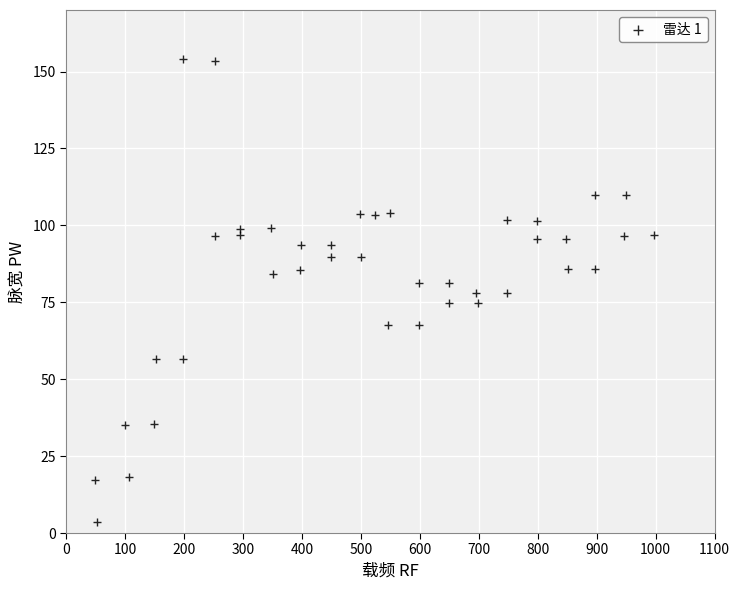

What is the range of X values (max minus min)?

947.0